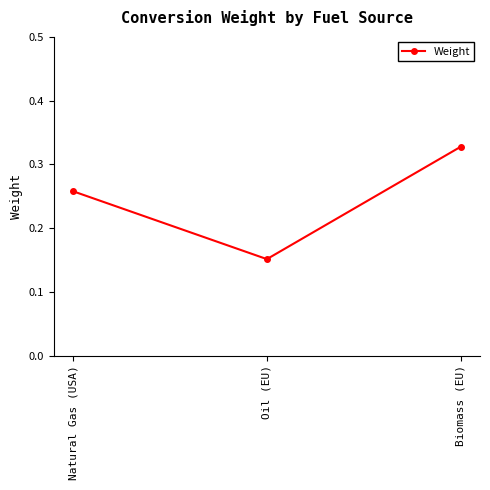

How many values are between 0 and 1?

3